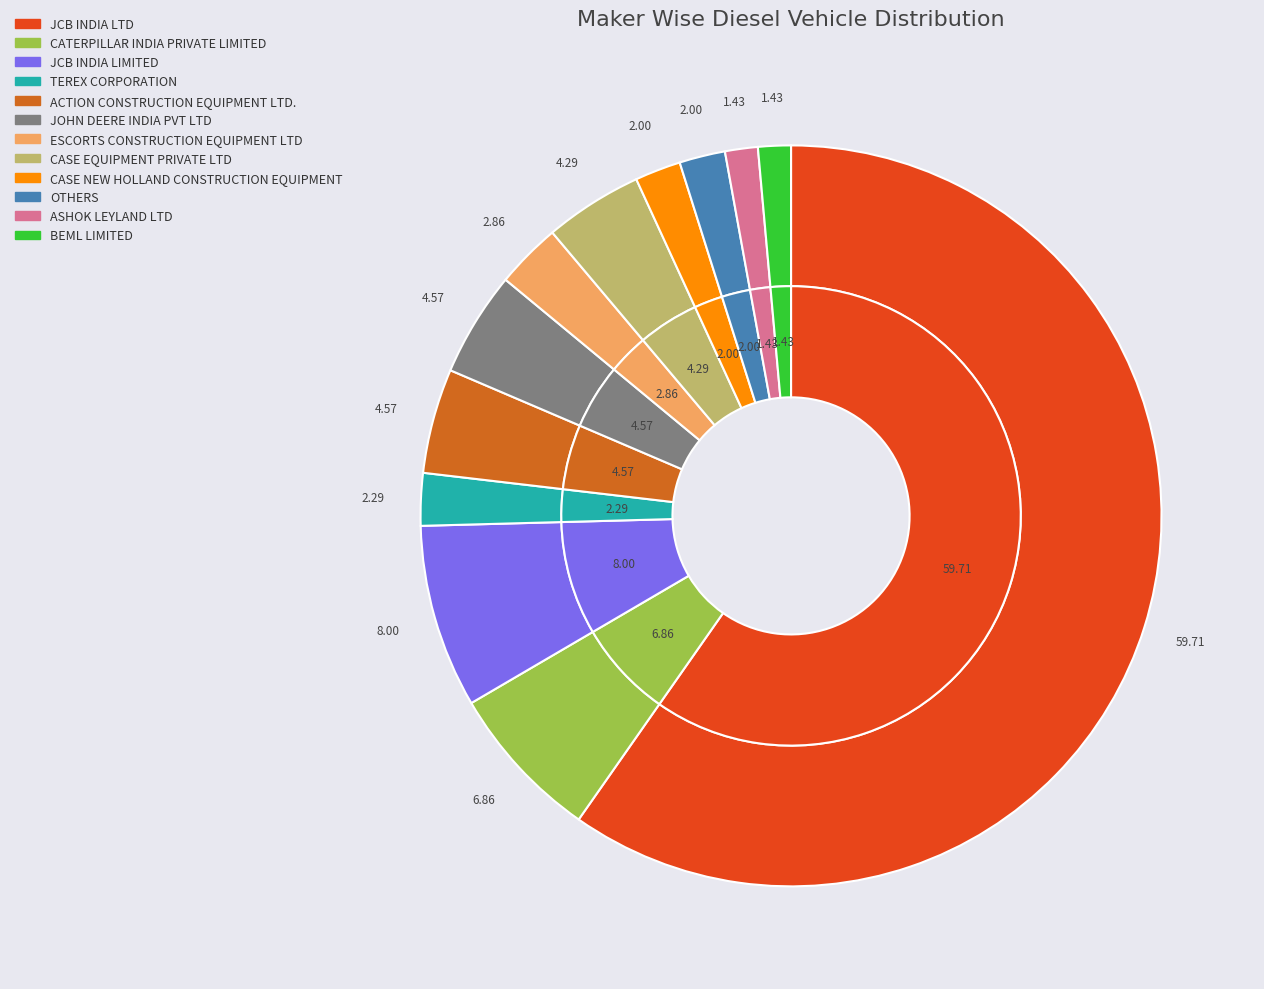

True or false: JOHN DEERE INDIA PVT LTD accounts for 5% of the total.

True